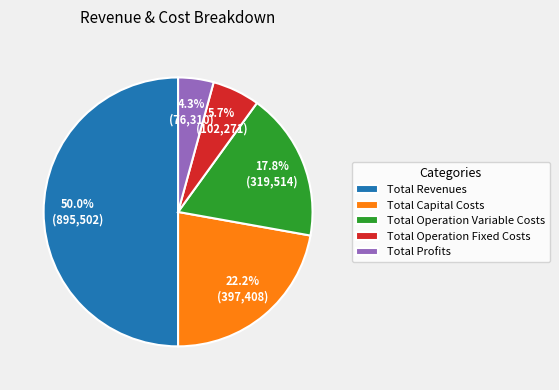

How many slices are in this pie chart?

5